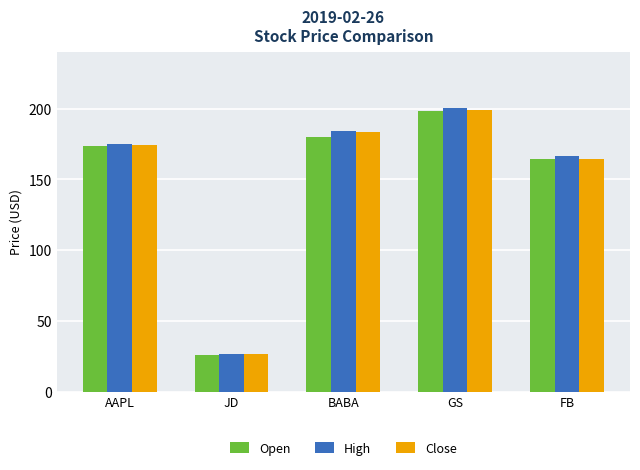

How many groups of bars are there?

5